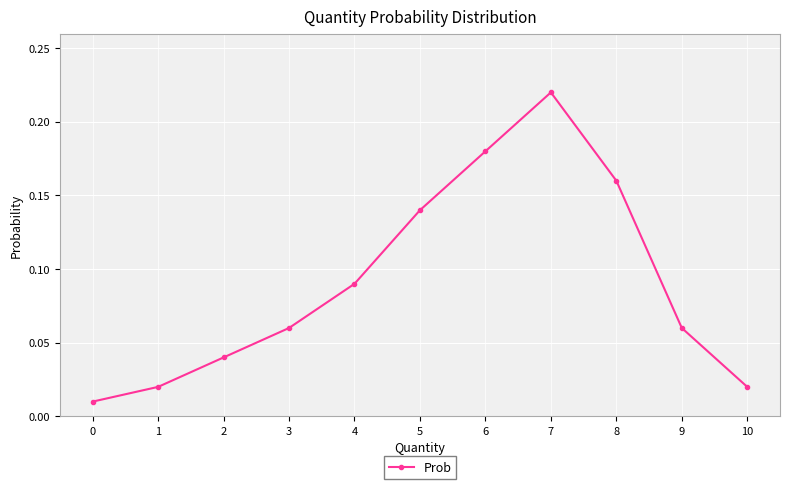

How many interior local peaks (higher than both neighbors) does the data have?

1